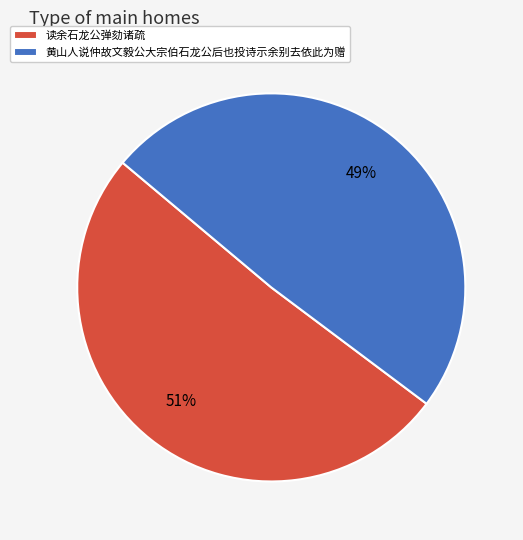

Count the number of slices in the pie.

2